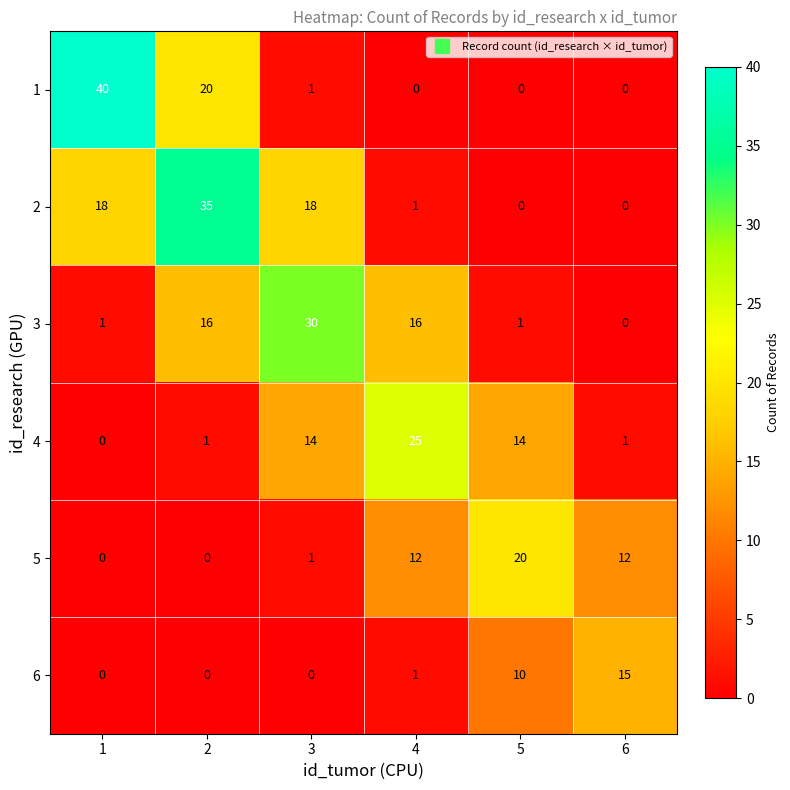

How many distinct data groups are displayed?

6